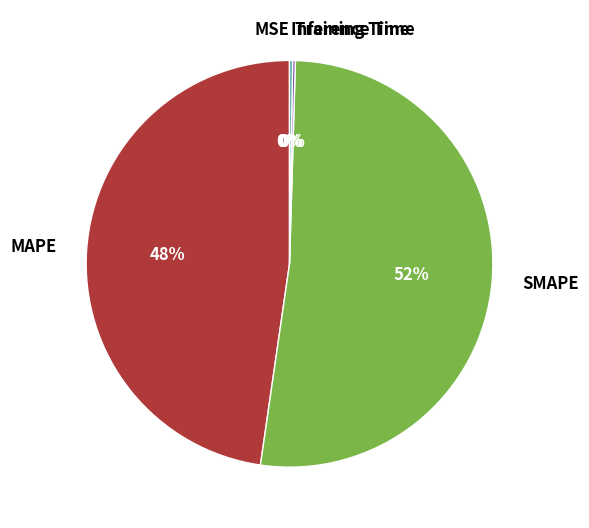

Does SMAPE represent more than half of the total?

Yes